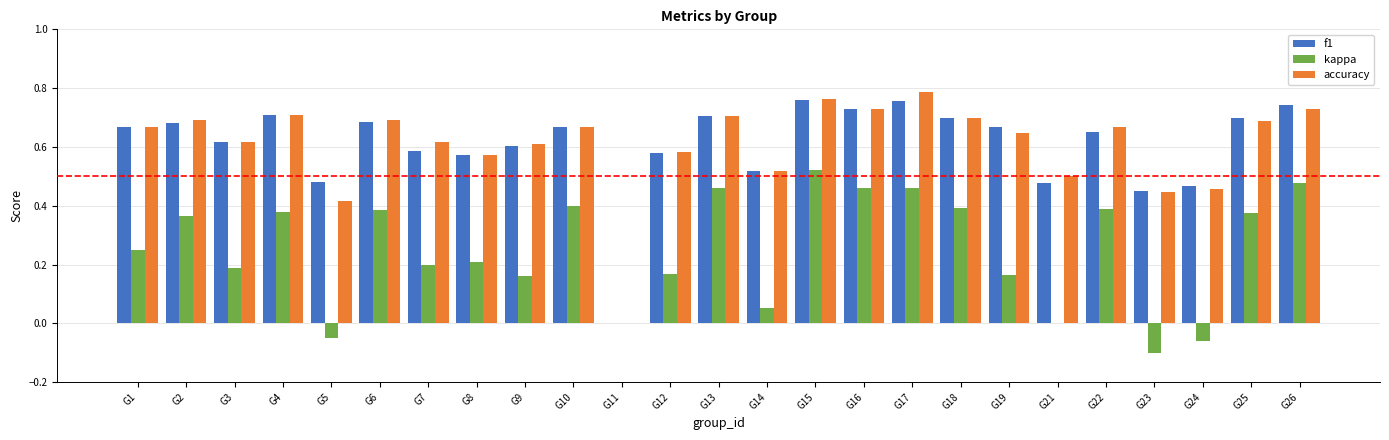

Is the value of accuracy at G24 greater than the value of f1 at G12?

No